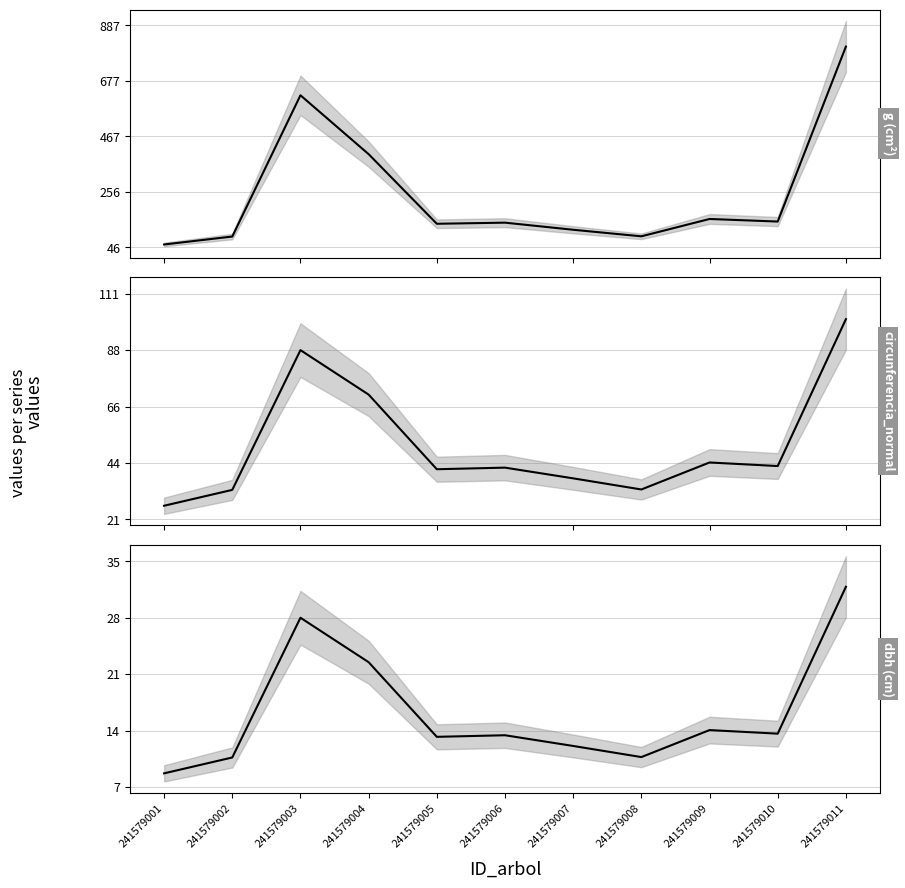

What is the sum of the circunferencia_normal values at 241579001 and 241579004?

97.7